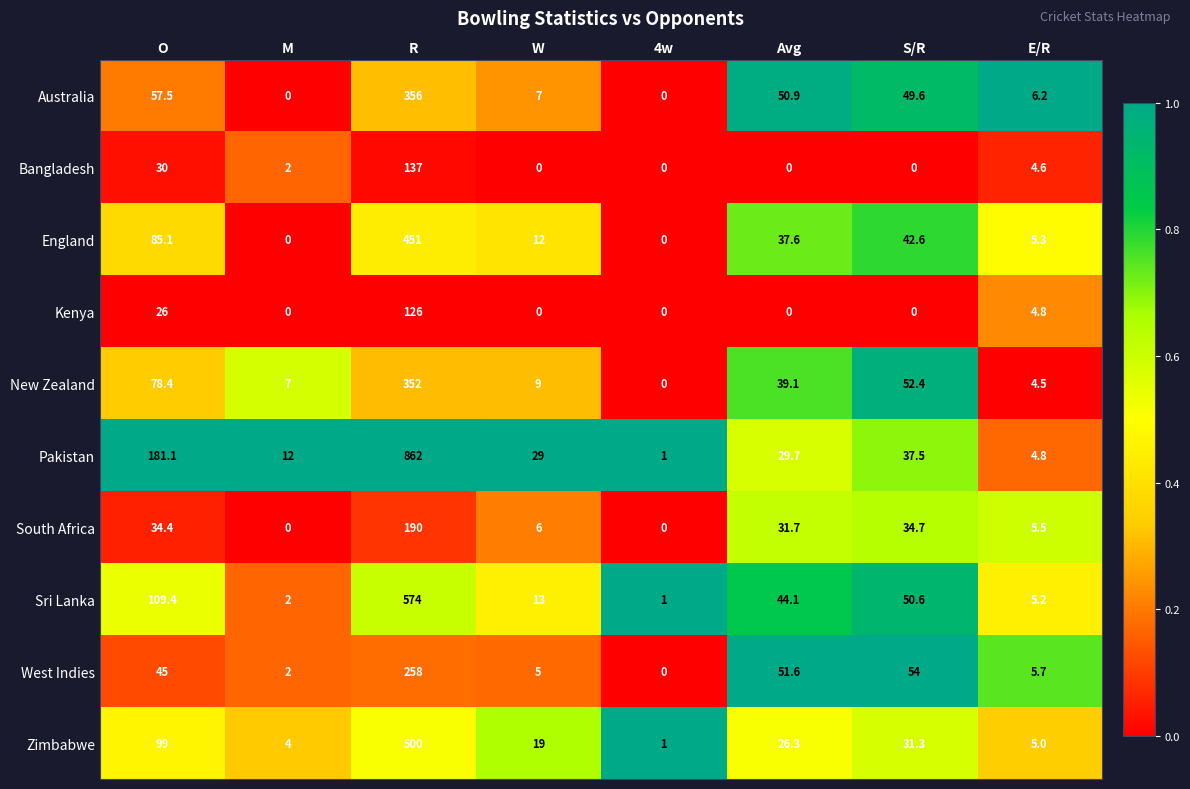

List the series in order of their peak value, highest first.

Pakistan, Sri Lanka, Zimbabwe, England, Australia, New Zealand, West Indies, South Africa, Bangladesh, Kenya